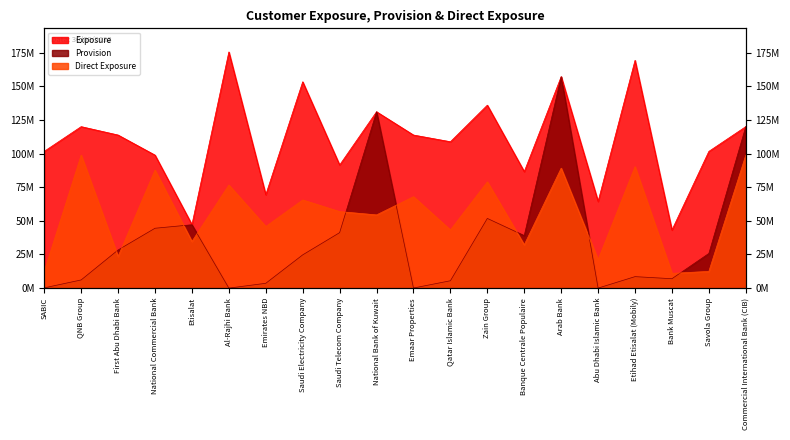

After their last crossing, which series has the higher values: Direct Exposure or Provision?

Provision